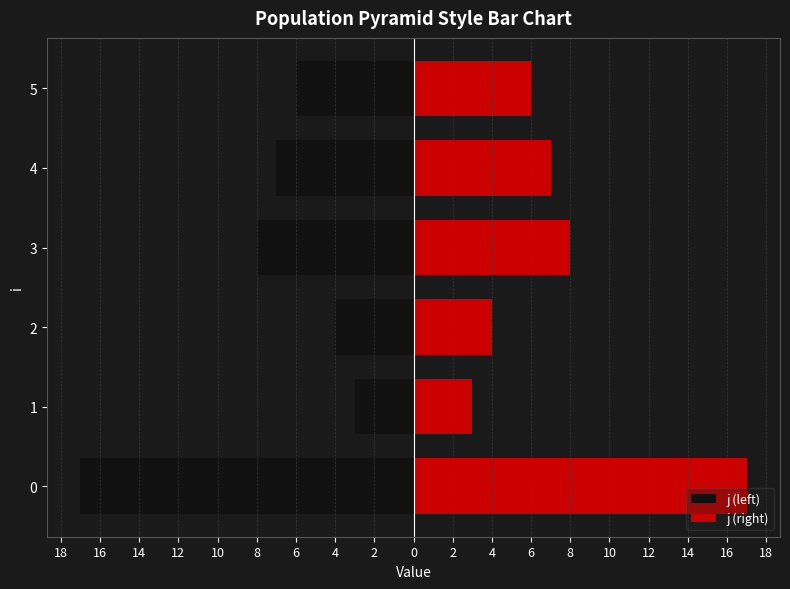

The j (right) series shows 2 at 2. True or false?

False